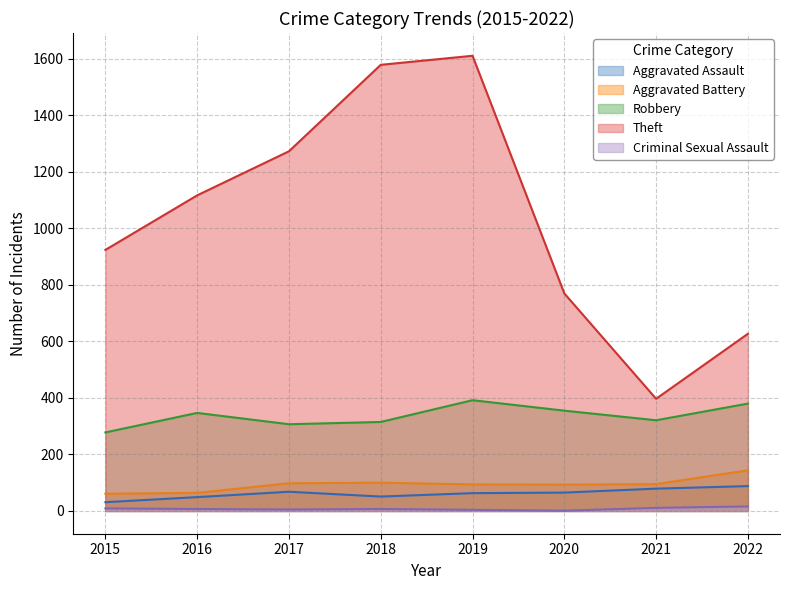

Rank the categories by Aggravated Battery value from lowest to highest.

2015, 2016, 2020, 2019, 2021, 2017, 2018, 2022